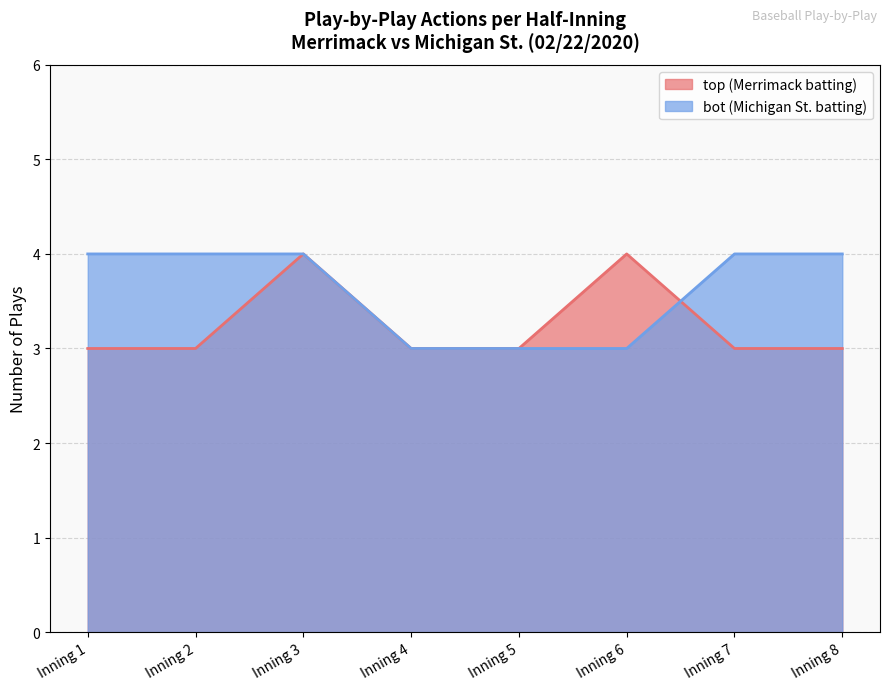

At how many categories does at least one series exceed 3?

6